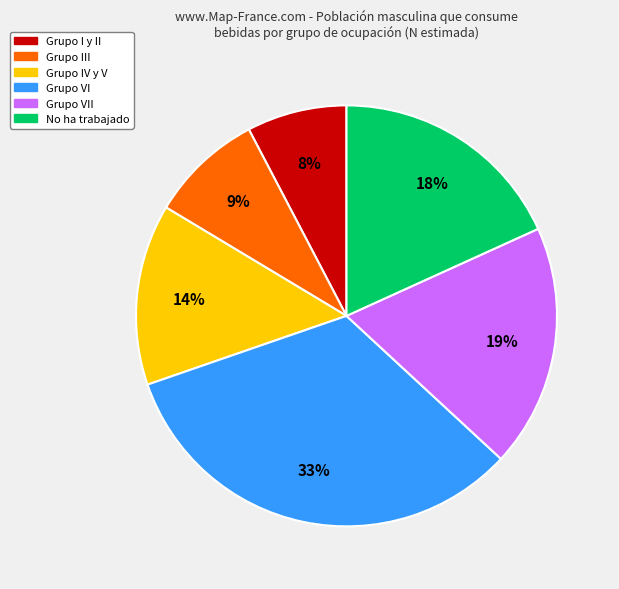

To the nearest percent, what is the difference between the largest and smallest slice percentages?

25%